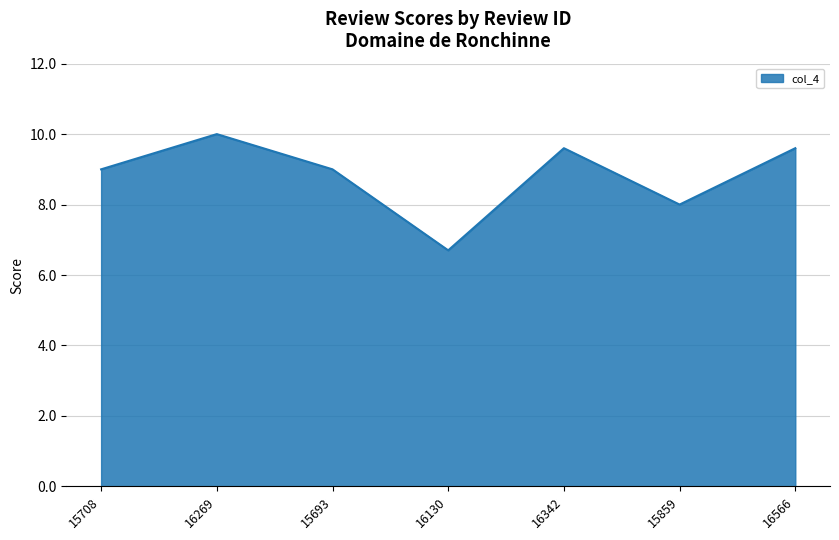

Which label corresponds to the largest value in the chart?

16269